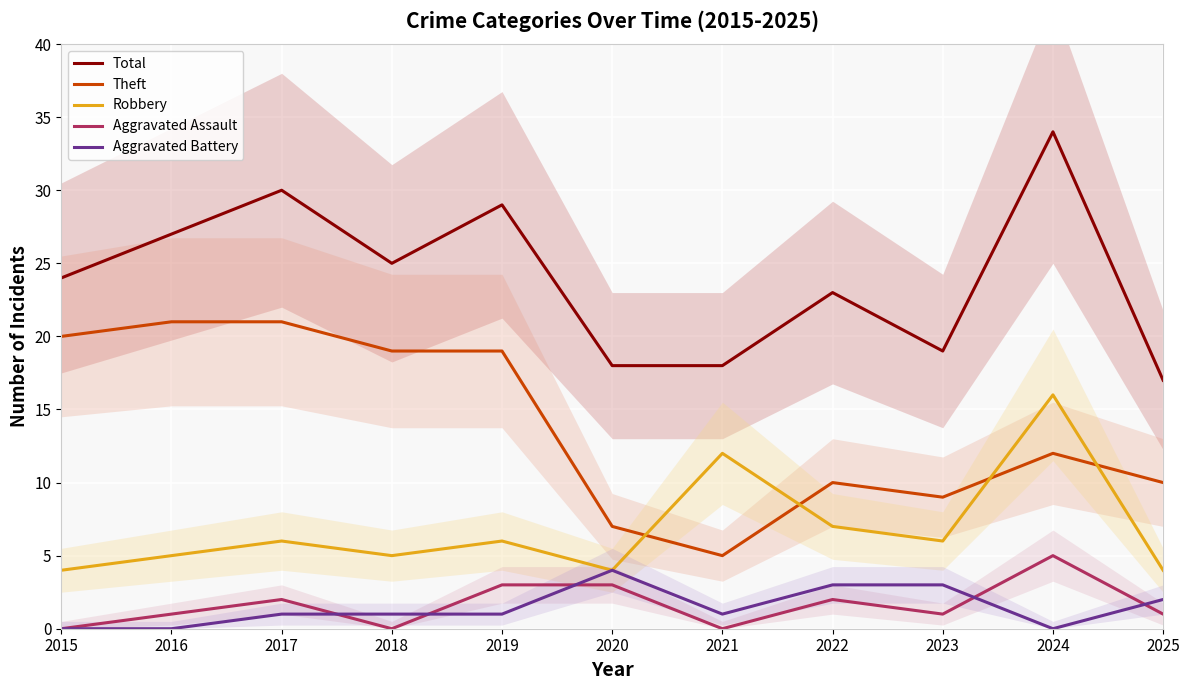

True or false: Theft has a value of 10 at 2025.

True